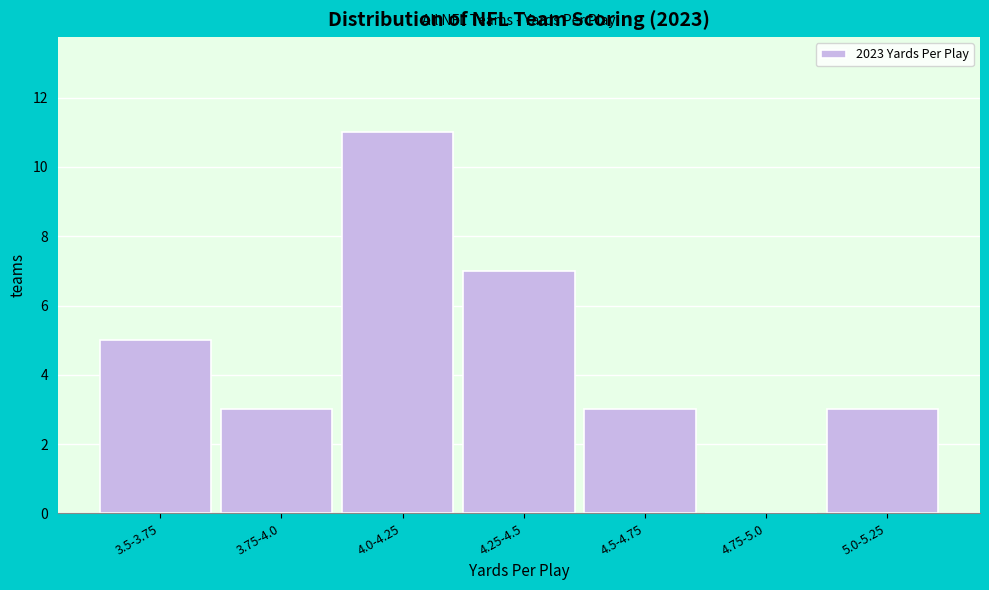

Reading right to left, extract all data points from this chart.

5.0-5.25=3	4.75-5.0=0	4.5-4.75=3	4.25-4.5=7	4.0-4.25=11	3.75-4.0=3	3.5-3.75=5